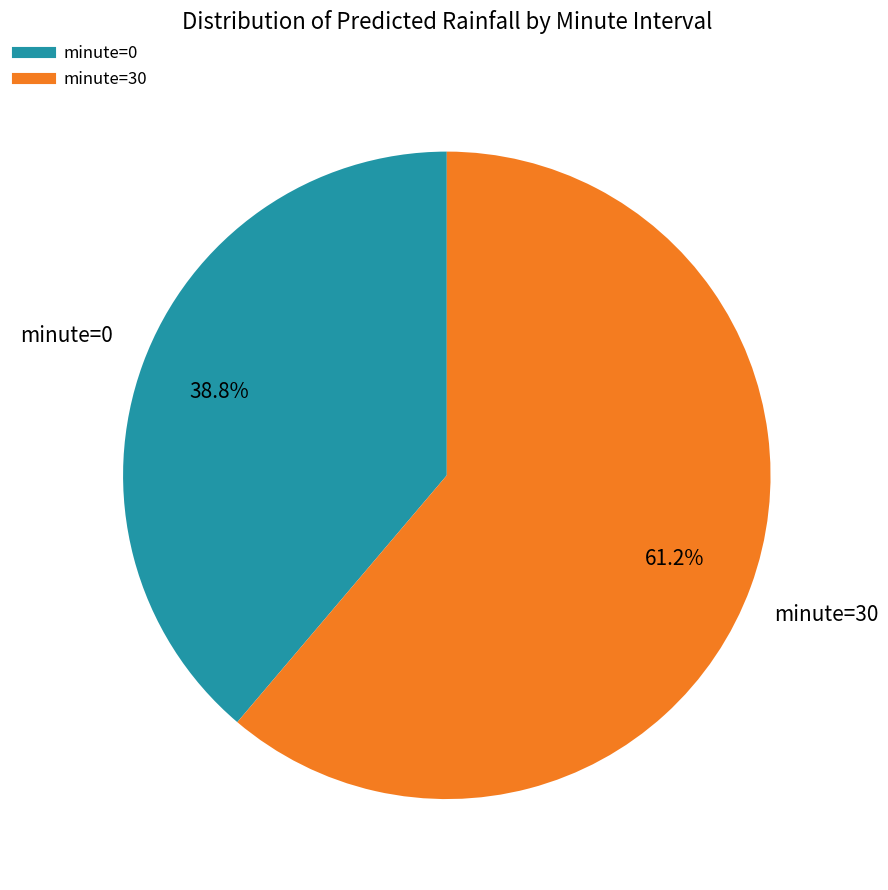

Does any single category account for the majority?

Yes